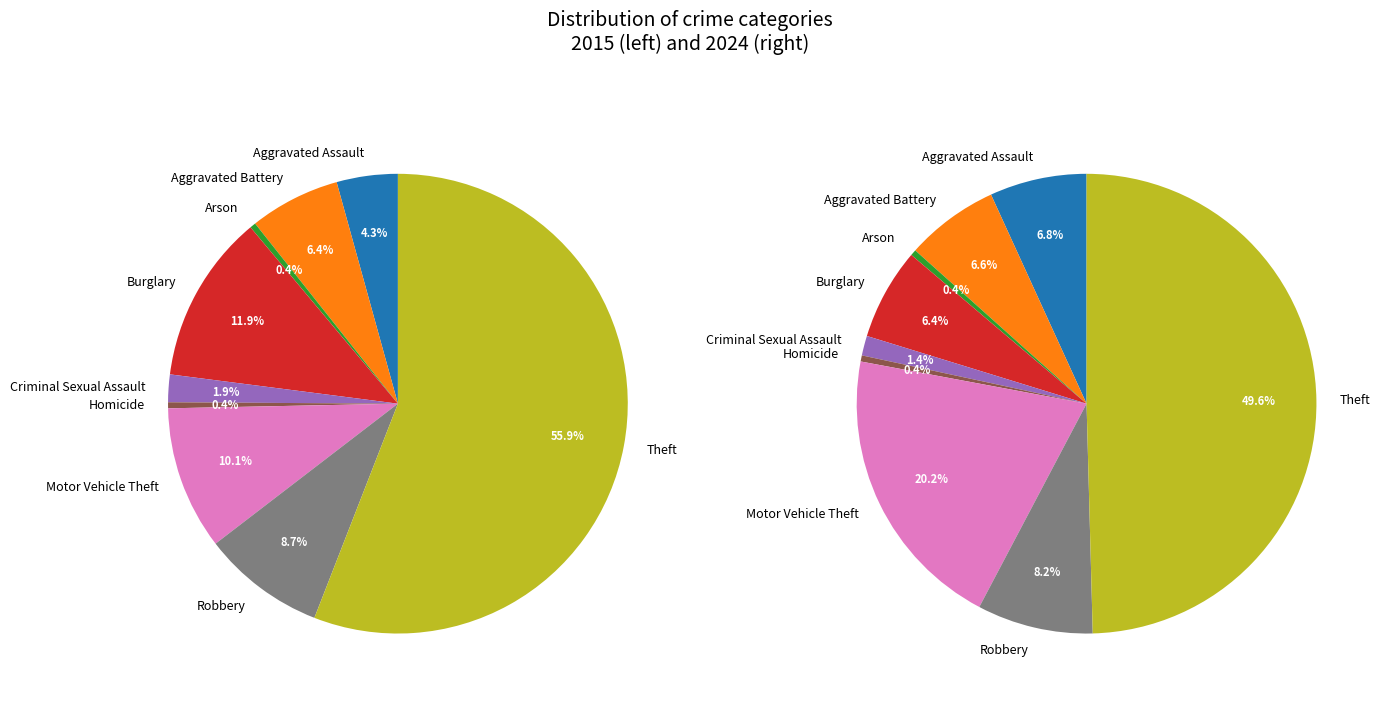

Is it true that 3 is 6% of the pie?

True